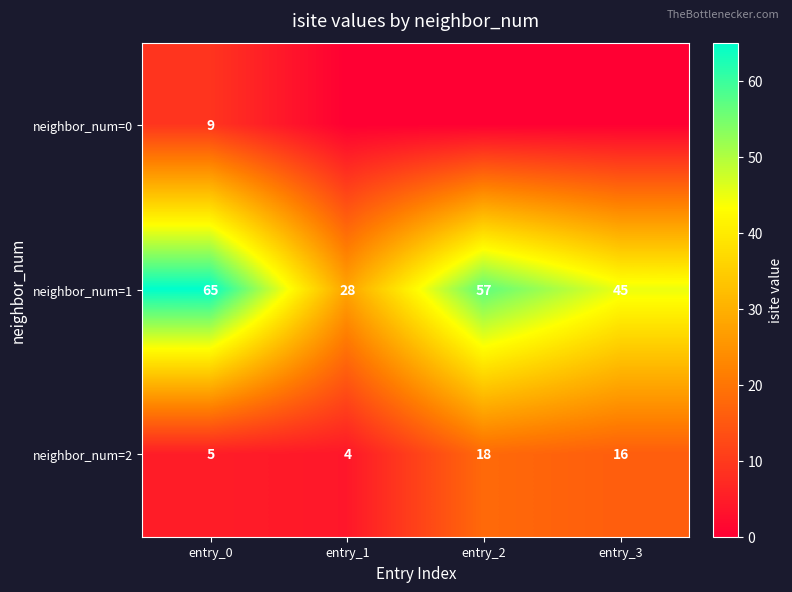

What is the spread (max minus min) of values at entry_1?

28